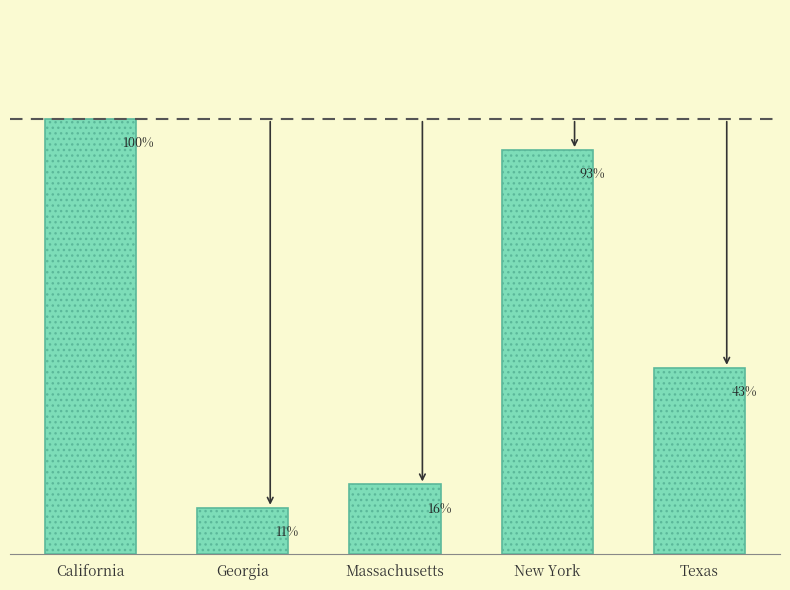

Approximately how many times larger is the value at Georgia compared to California?

0.1